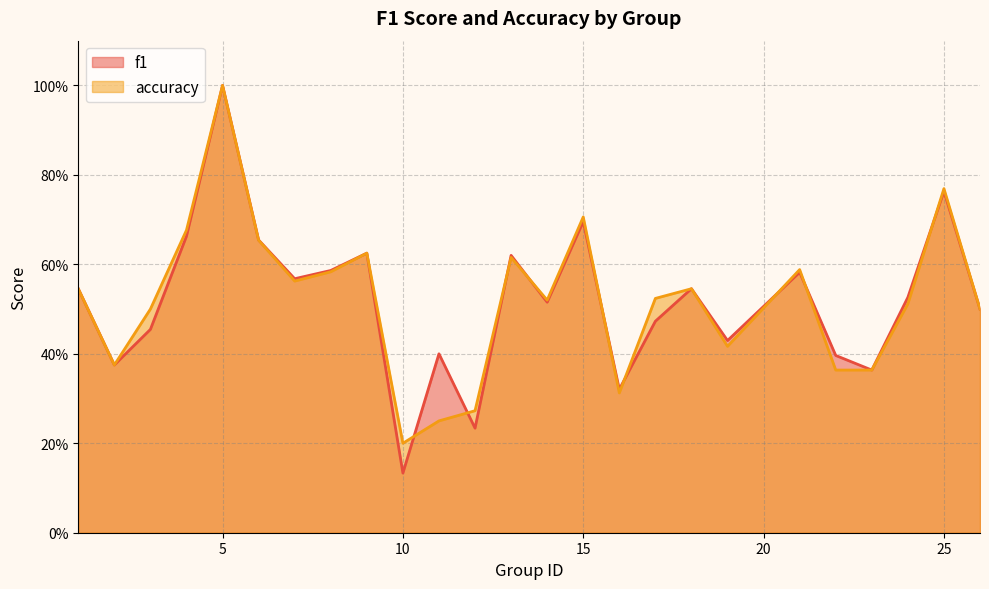

What are all the series names shown in the legend?

f1, accuracy